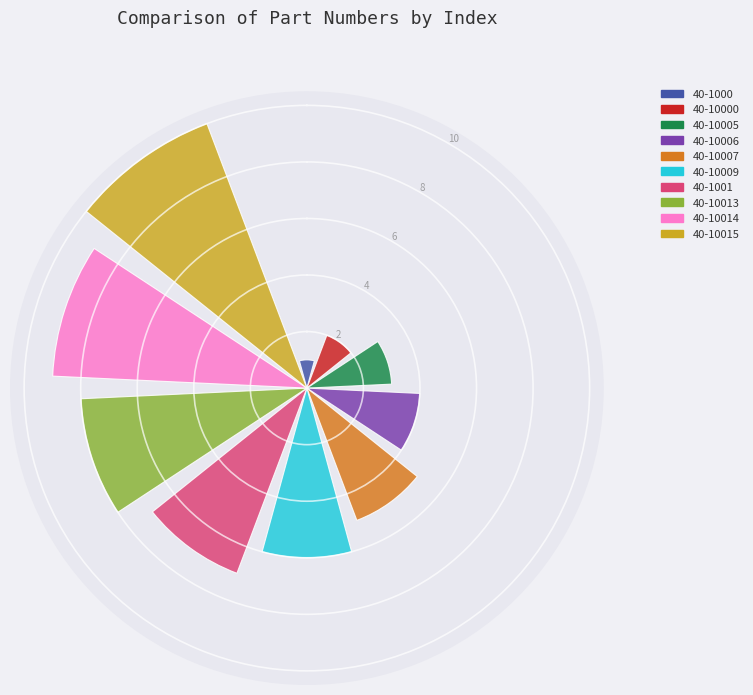

What is the greatest value displayed?

10